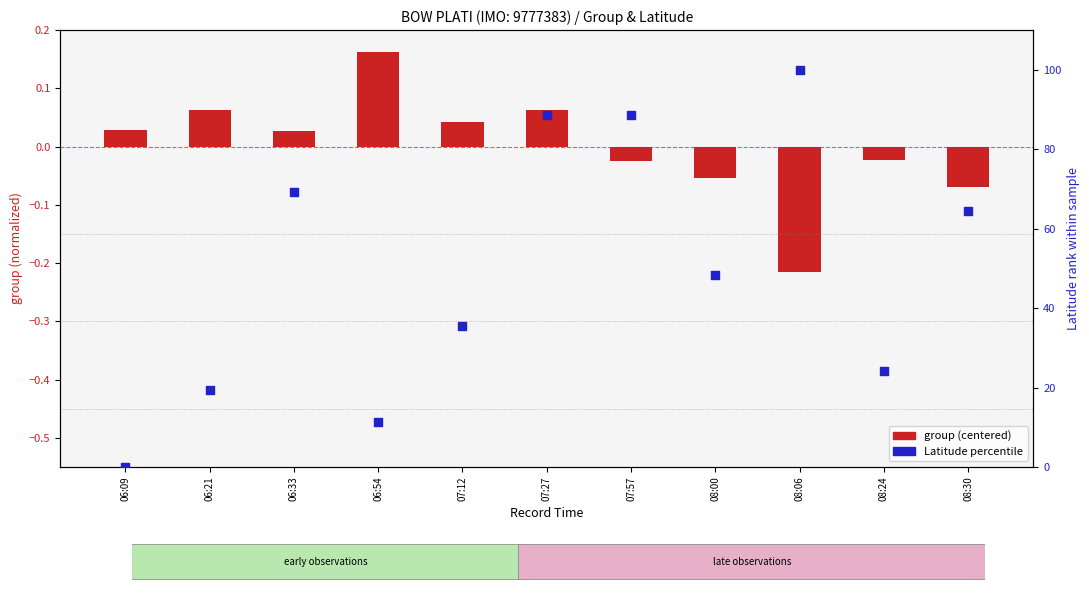

At how many categories does at least one series exceed 40?

6